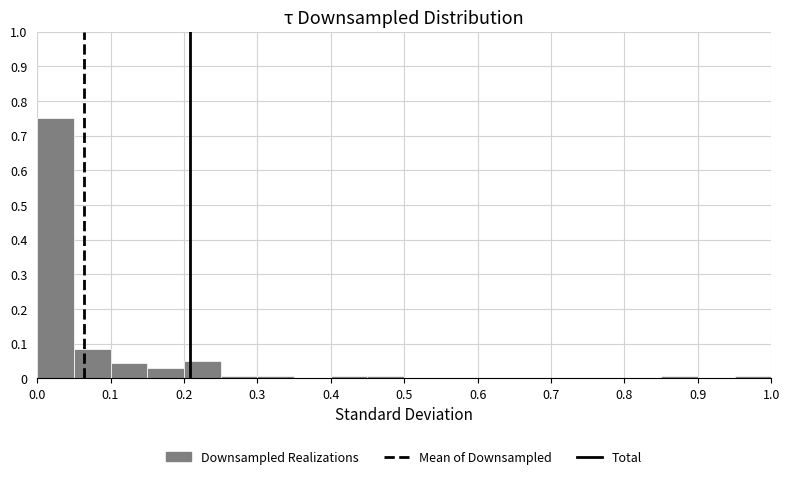

Over which range of the x-axis is the bar tallest?

0.00 to 0.05